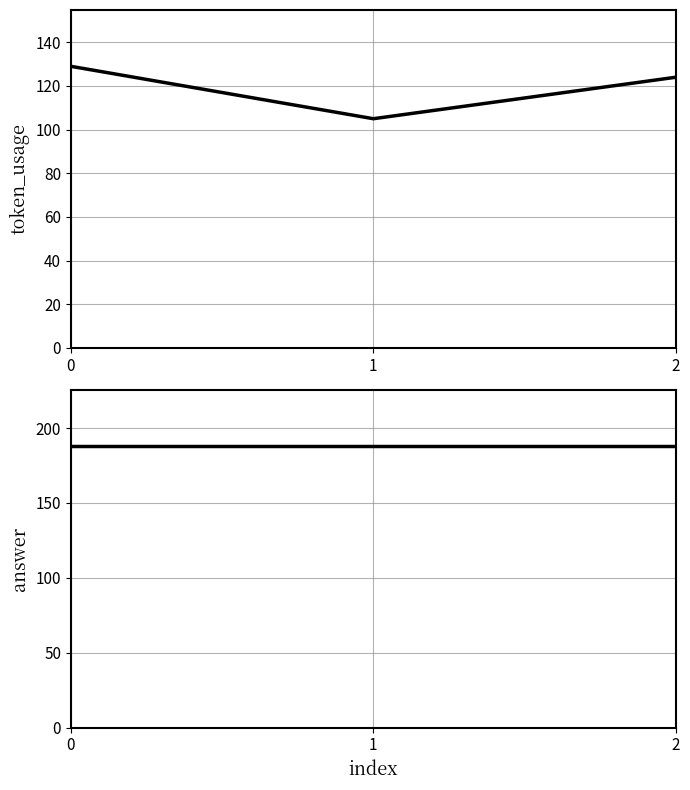

List the series in order of their overall mean, highest first.

answer, token_usage